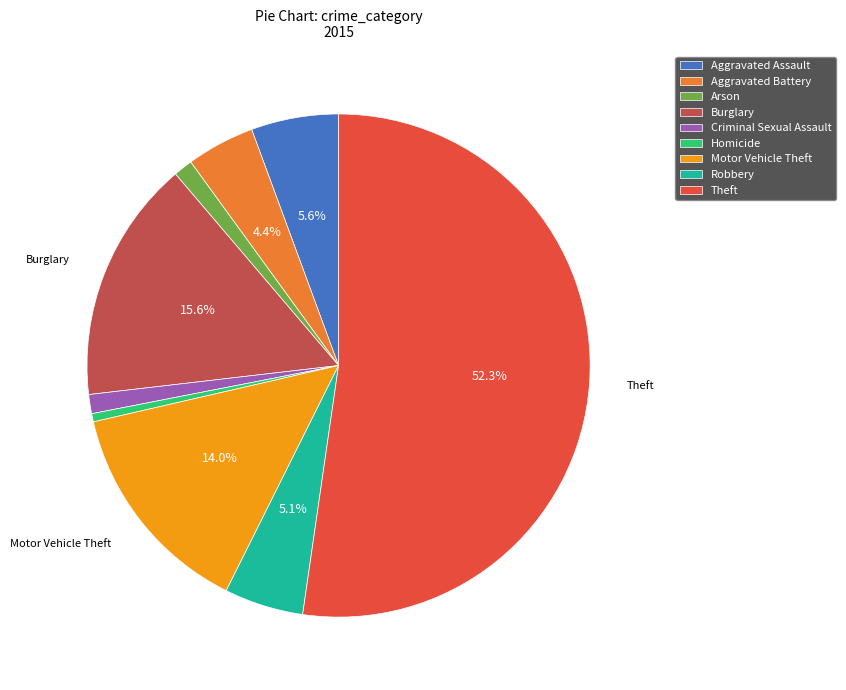

Is there a majority slice in this chart?

Yes